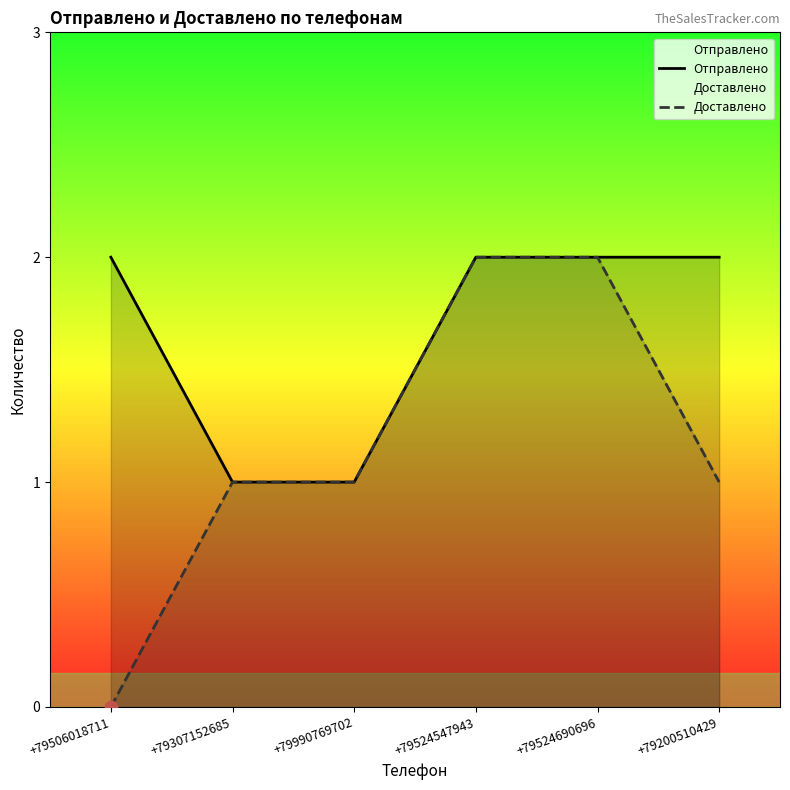

Which series has the largest total across all categories?

Отправлено